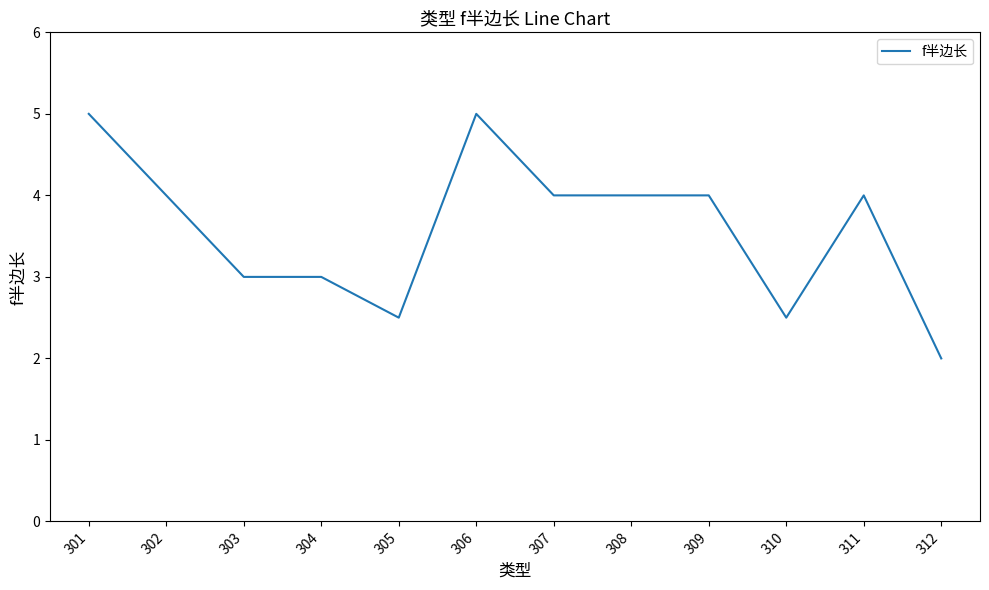

What is the difference between the maximum and minimum values?

3.0